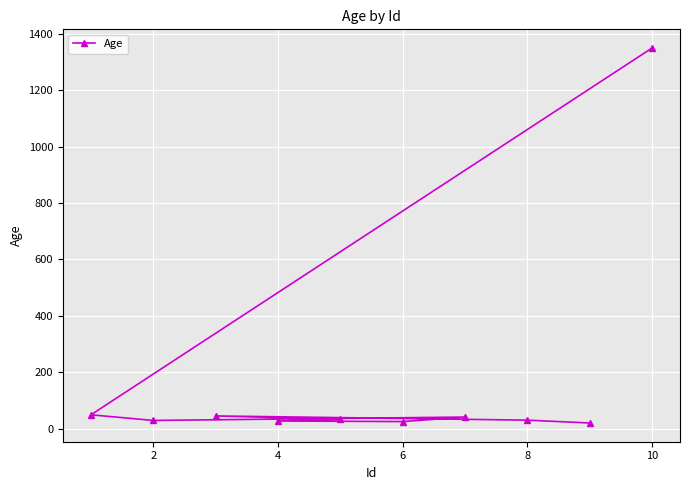

What is the average value?

165